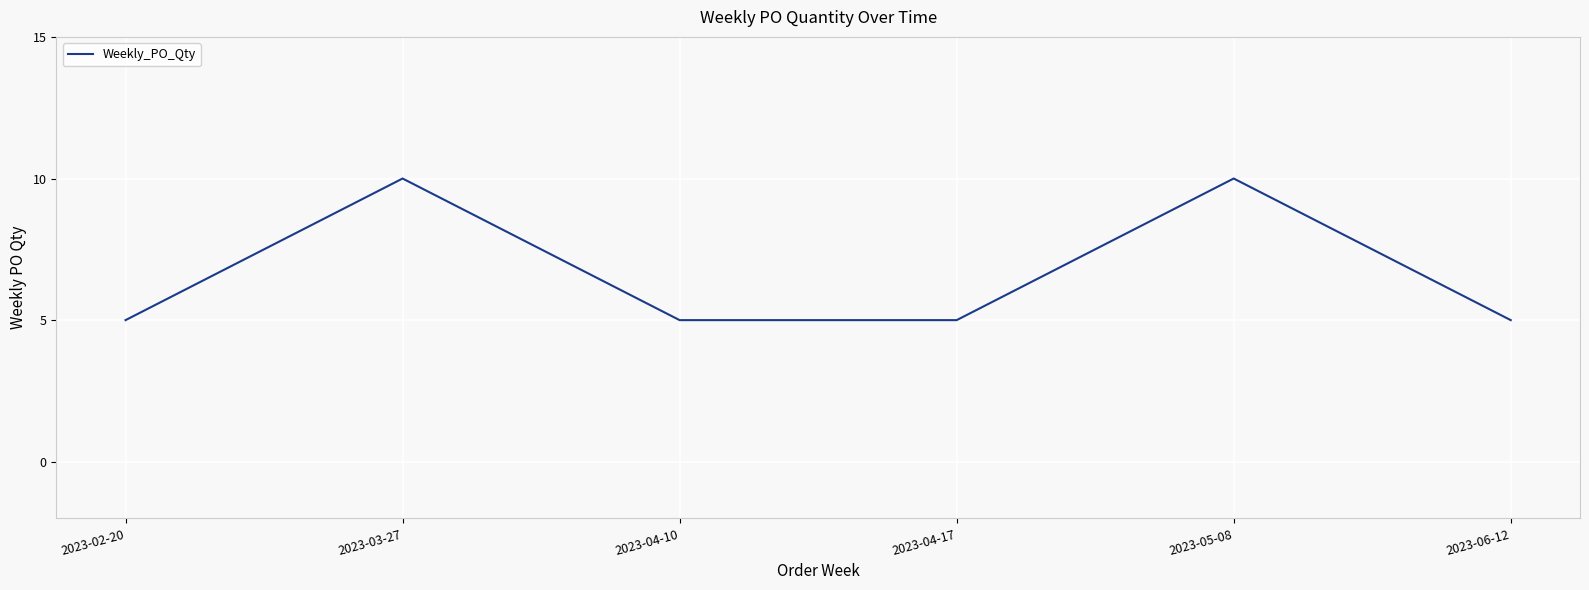

Which has a higher value, 2023-03-27 or 2023-02-20?

2023-03-27